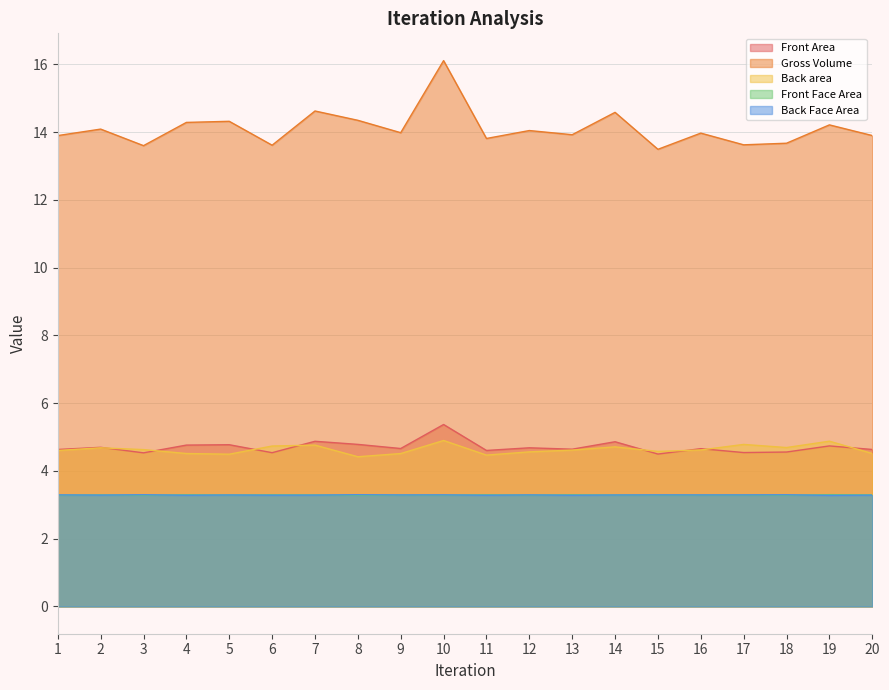

Does the chart have visible grid lines?

Yes